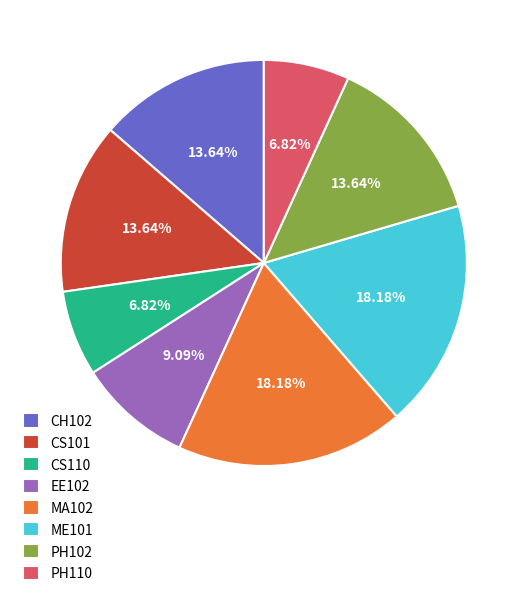

To the nearest percent, what is the average slice percentage?

12%